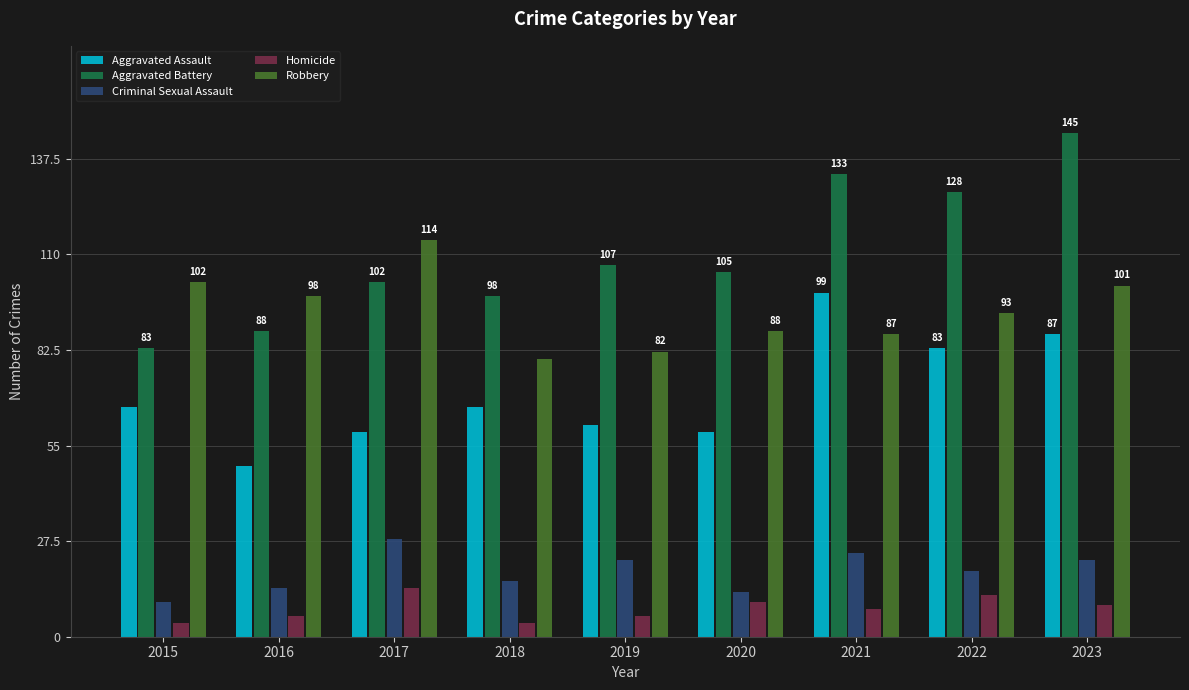

Which category has the highest value in the Aggravated Assault series?

2021